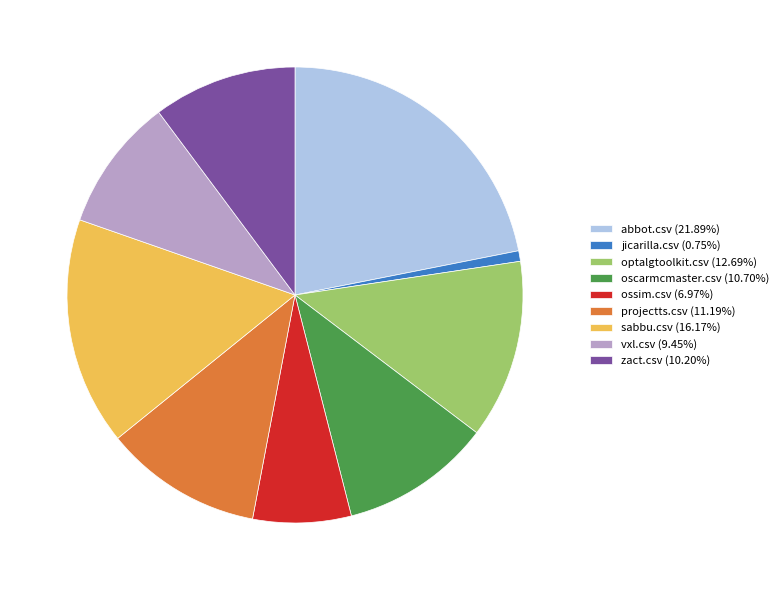

Combined, do optalgtoolkit.csv and abbot.csv account for over 50%?

No